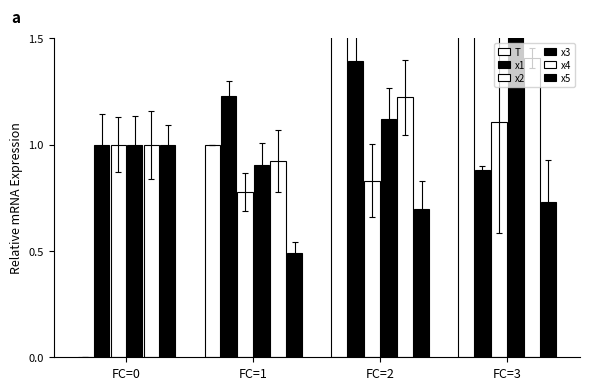

Is it true that x1 equals 1.4 at FC=2?

True